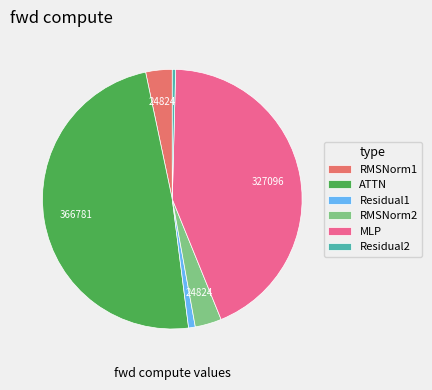

Combined, do RMSNorm2 and Residual2 account for over 50%?

No